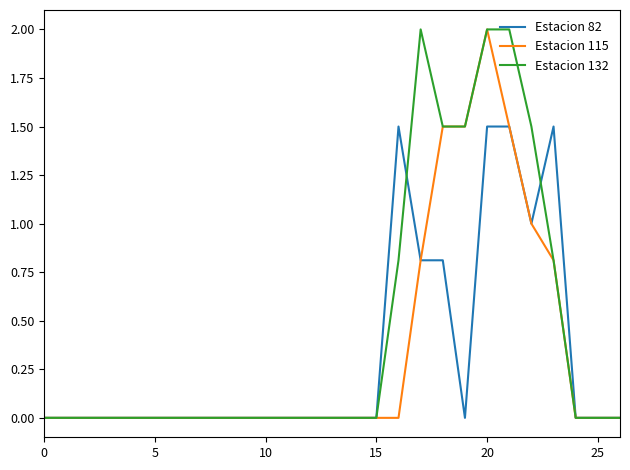

What is the sum of all Estacion 115 values?

9.1